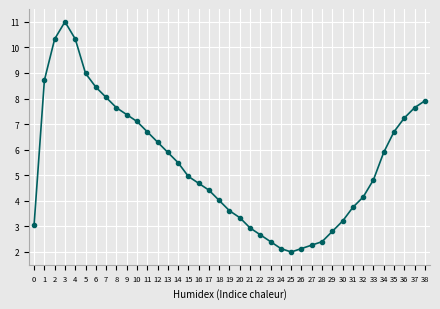

What is the value of the 5th point from the left?

10.3